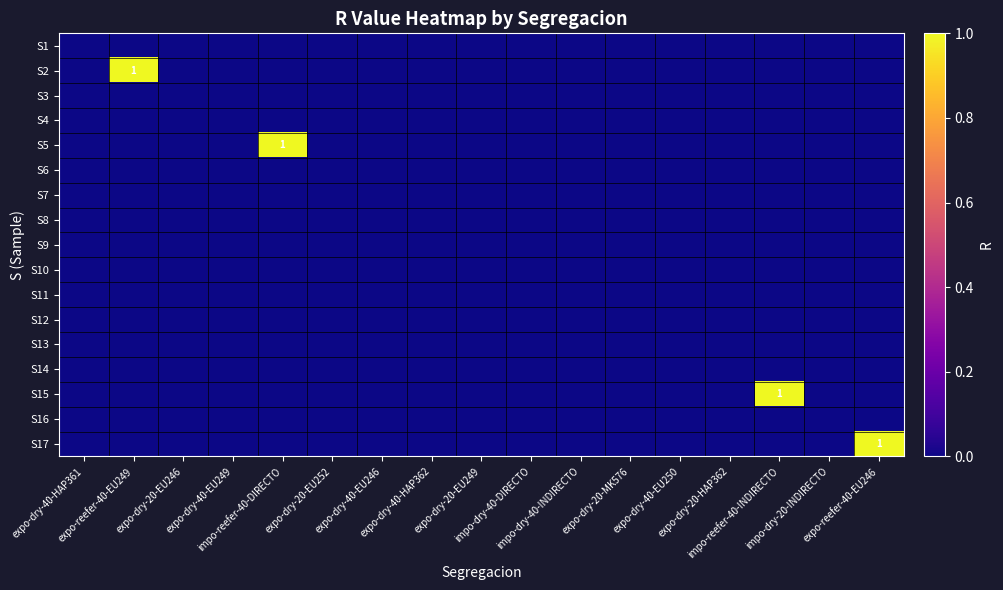

Rank the series by their maximum value, from highest to lowest.

S2, S5, S15, S17, S1, S3, S4, S6, S7, S8, S9, S10, S11, S12, S13, S14, S16